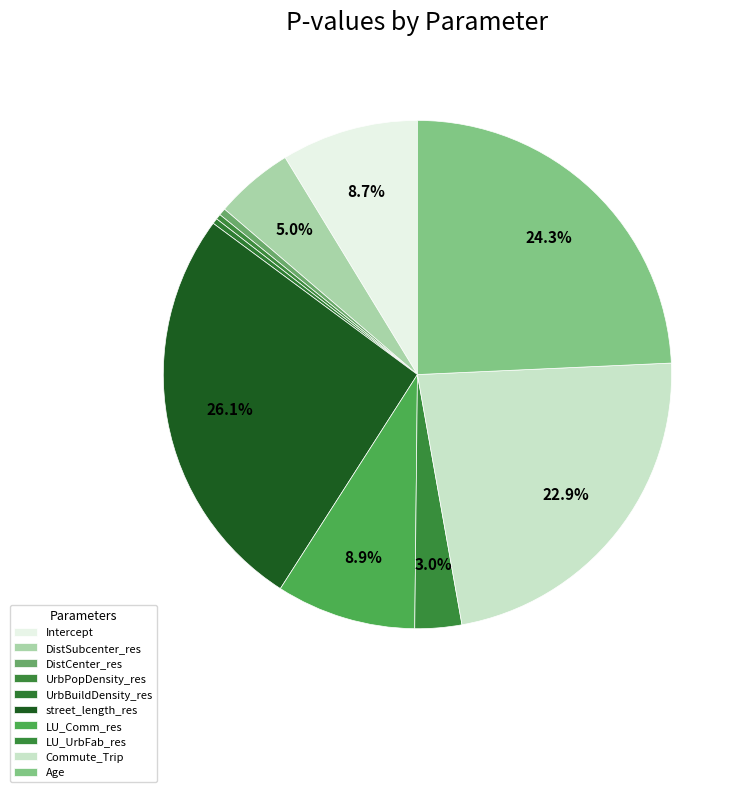

To the nearest percent, what is the difference between the DistSubcenter_res and Age slice percentages?

19%